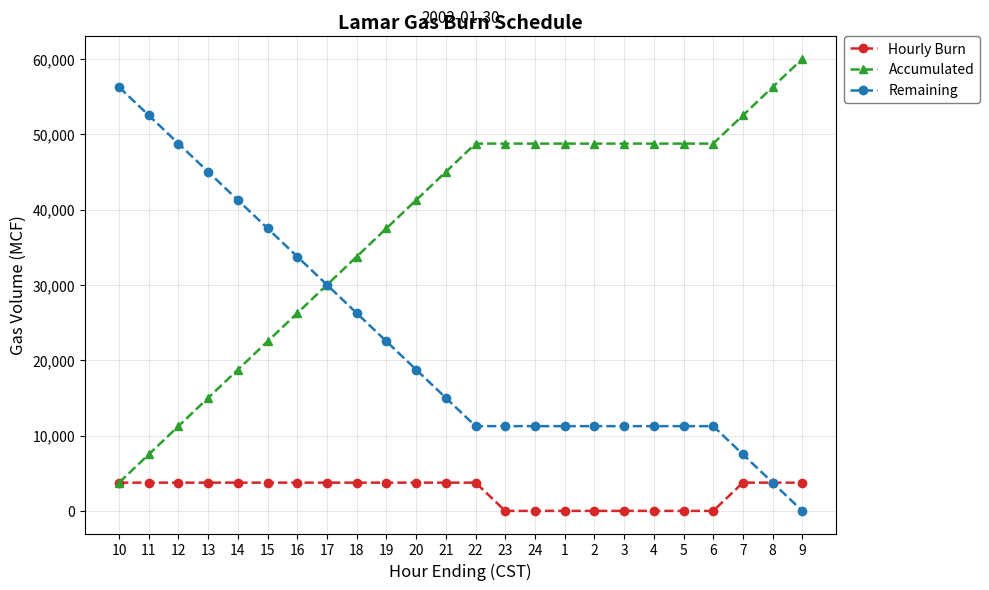

List the series in order of their peak value, highest first.

Accumulated, Remaining, Hourly Burn